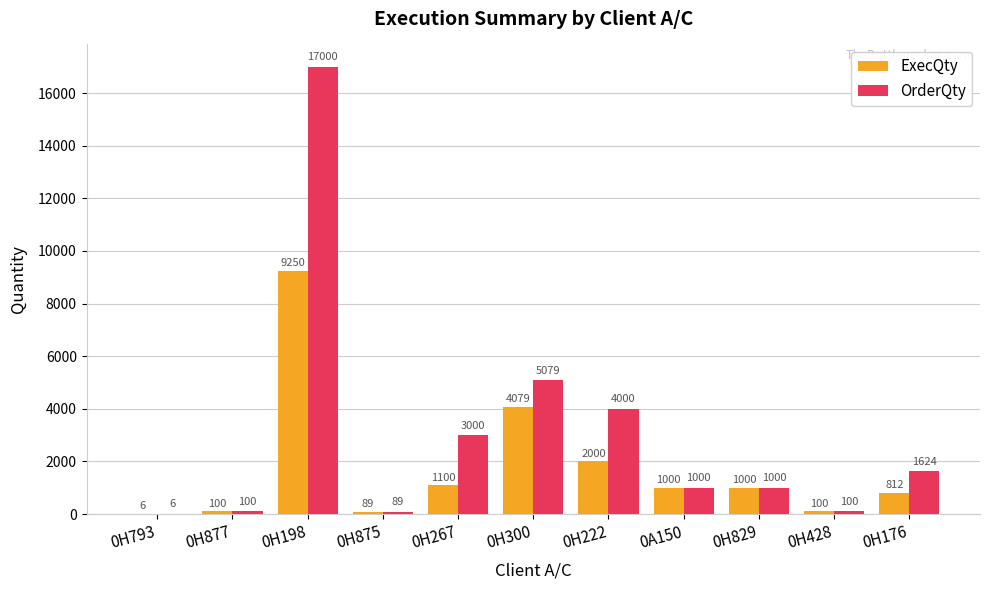

At which category does the chart reach its peak across all series?

0H198